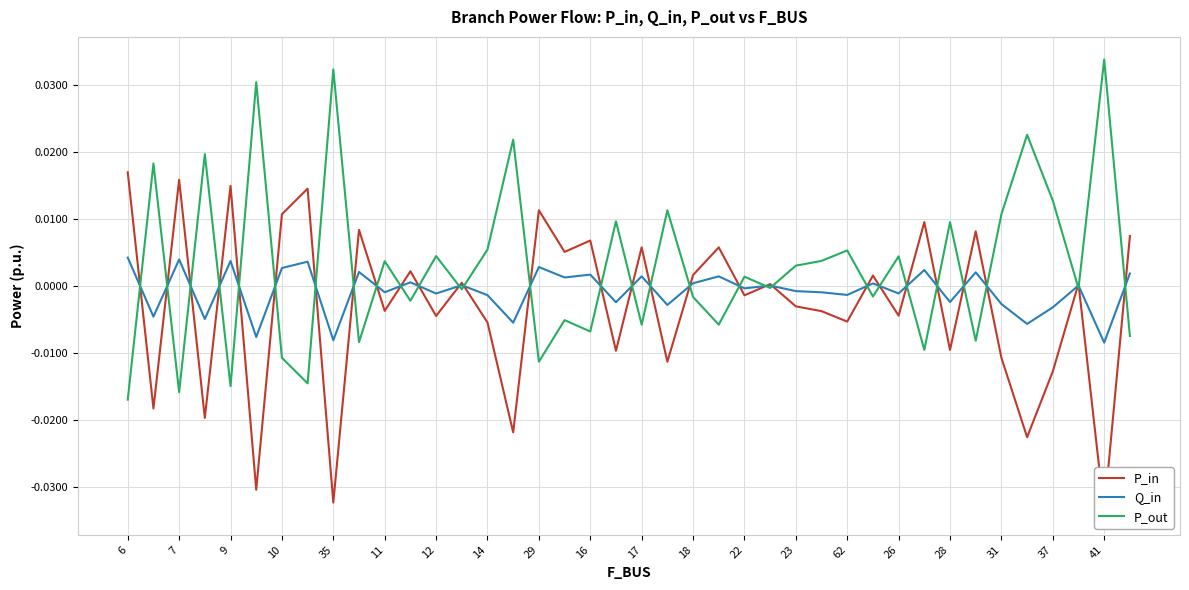

The value of Q_in at 41 is -0.0. True or false?

True